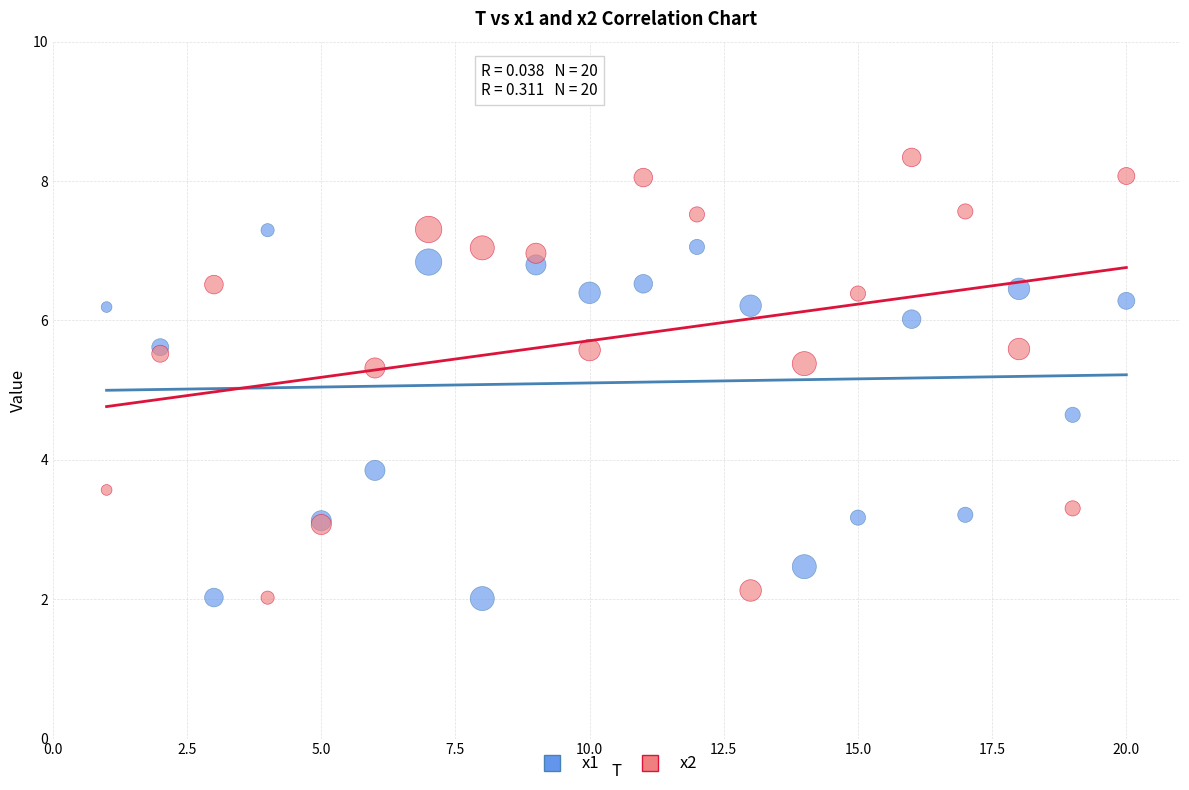

Which series has the widest spread of Y values?

x2